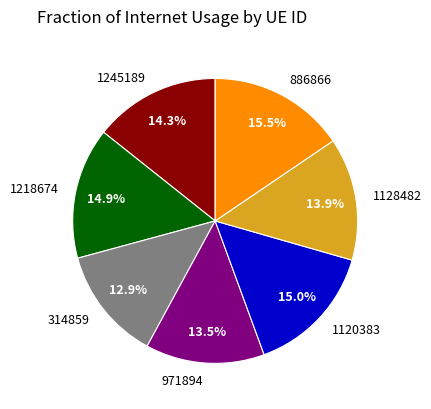

How many segments does this pie chart have?

7